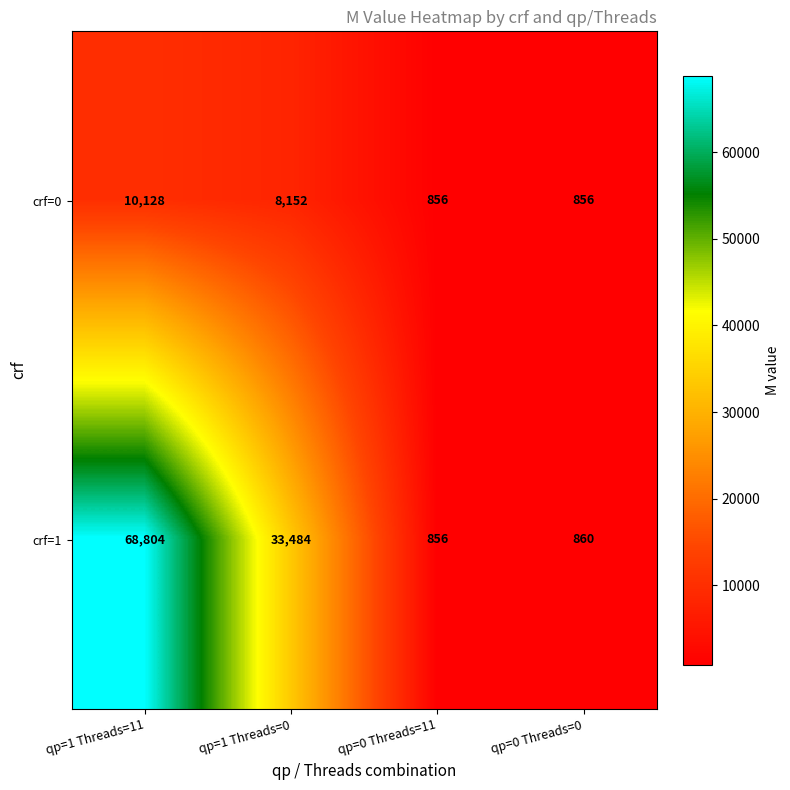

Rank the series at qp=0 Threads=0 from lowest to highest value.

crf=0, crf=1